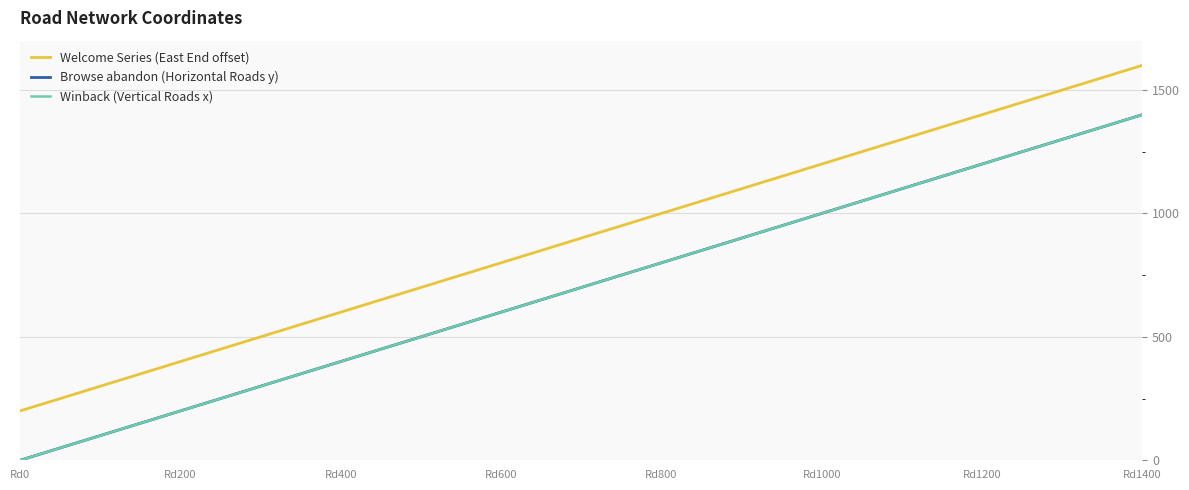

What is the label of the 14th point from the right?

Rd200